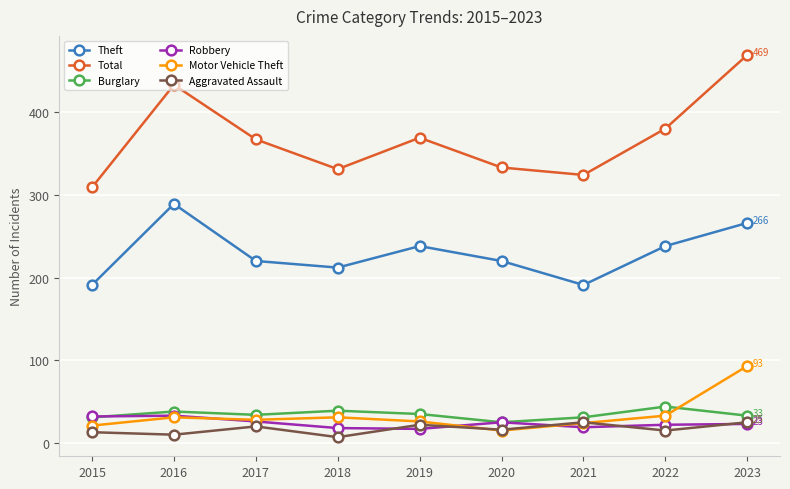

What is the total value across all series at 2022?

732